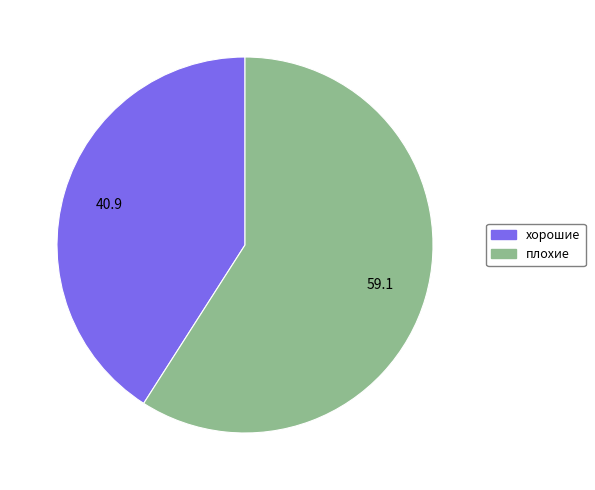

Is there any slice that represents more than half of the pie?

Yes